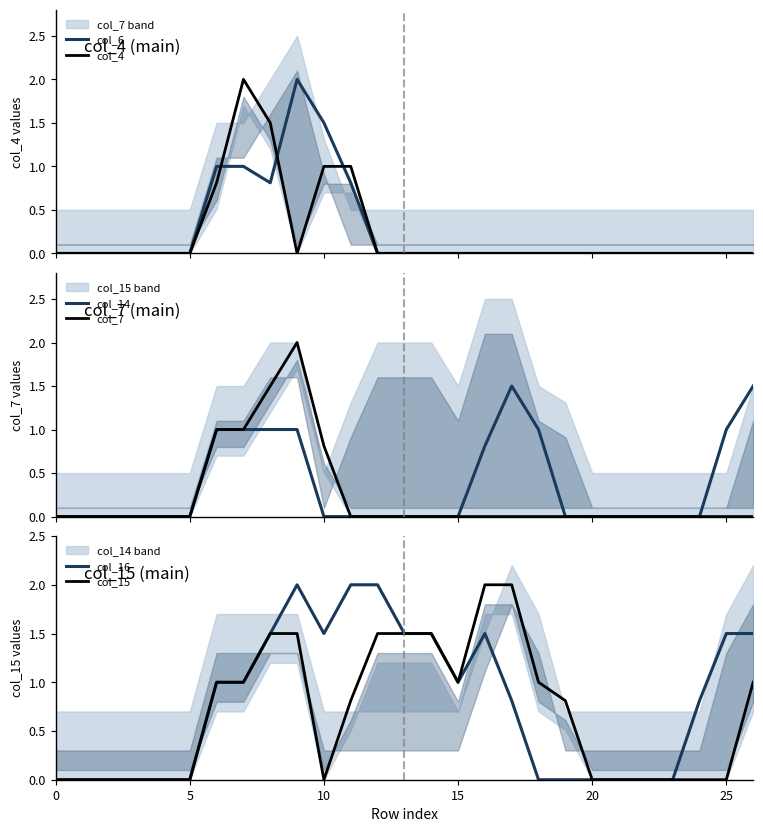

What is the maximum value for col_4?

2.0